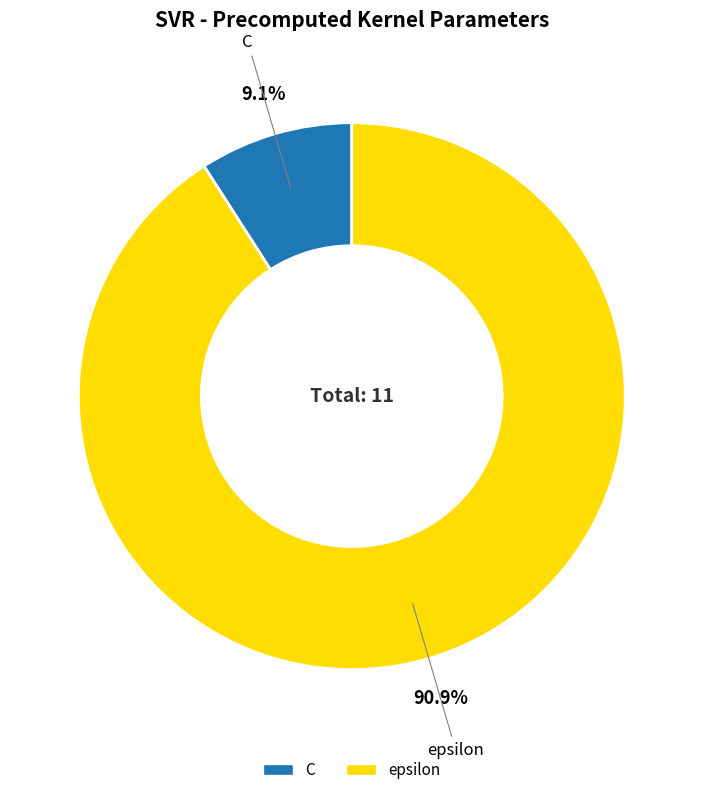

How many slices are in this pie chart?

2